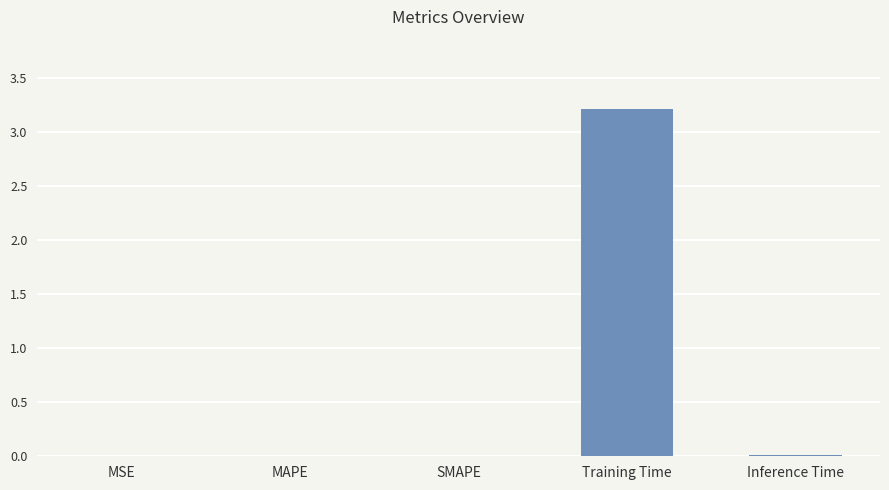

What is the greatest value displayed?

3.2